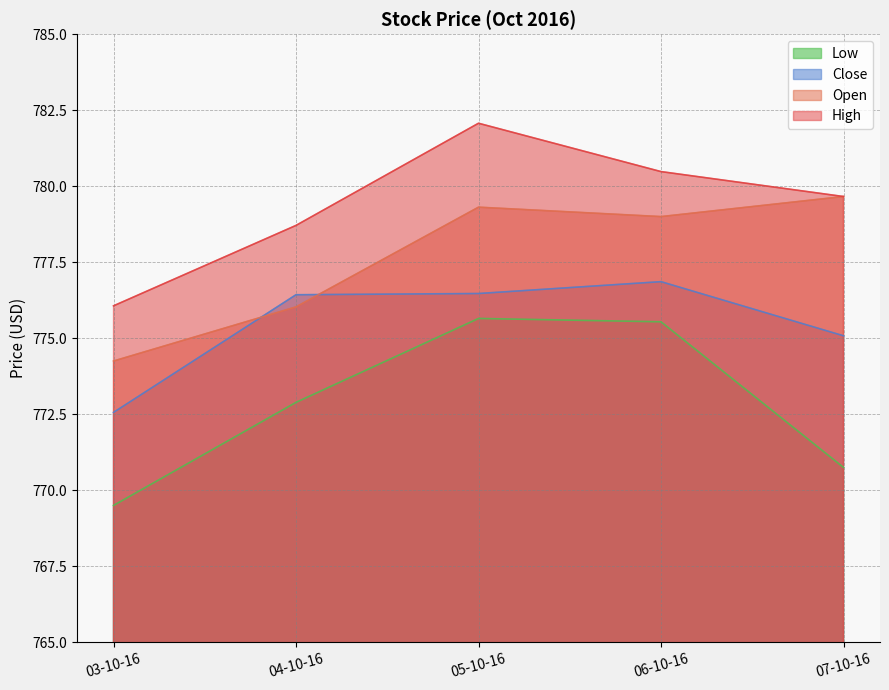

True or false: Close and Open cross at least once.

True